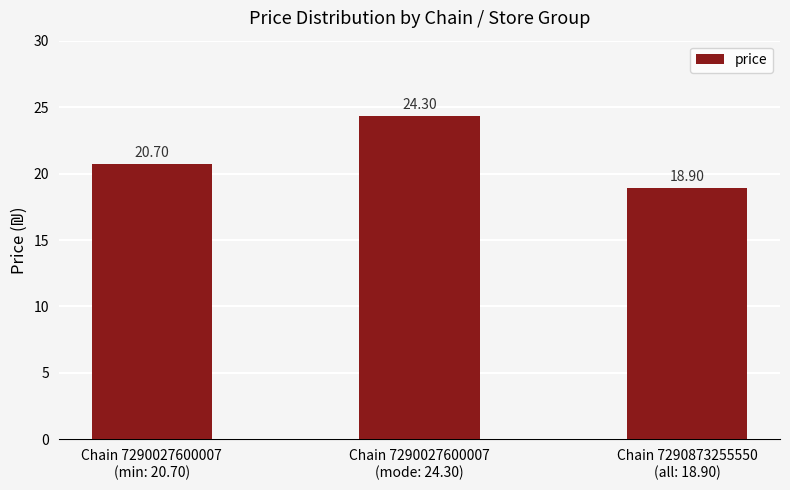

Reading right to left, extract all data points from this chart.

18.9	24.3	20.7